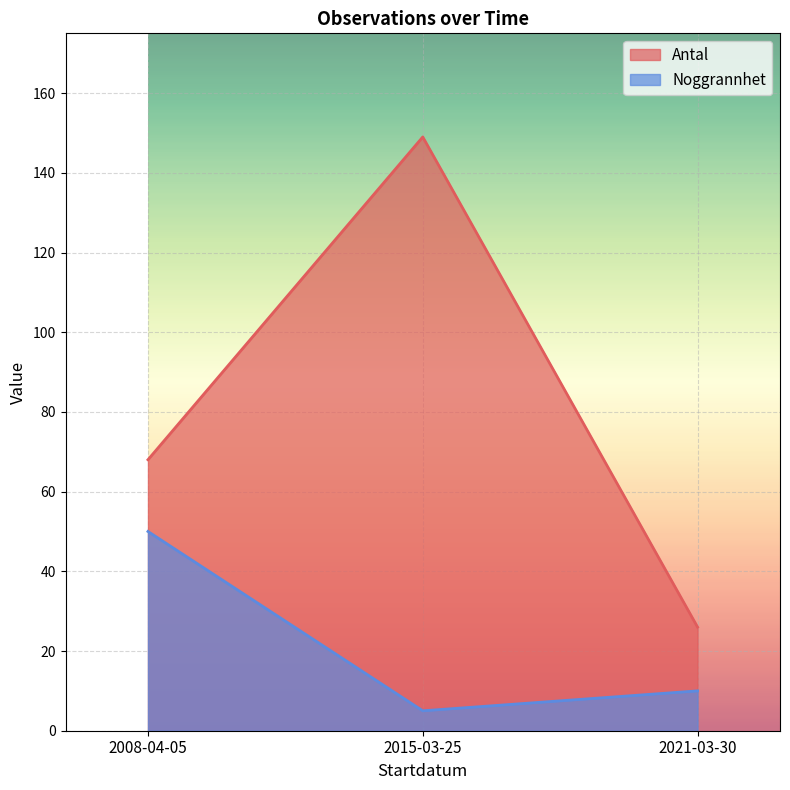

Rank the series at 2015-03-25 from highest to lowest value.

Antal, Noggrannhet